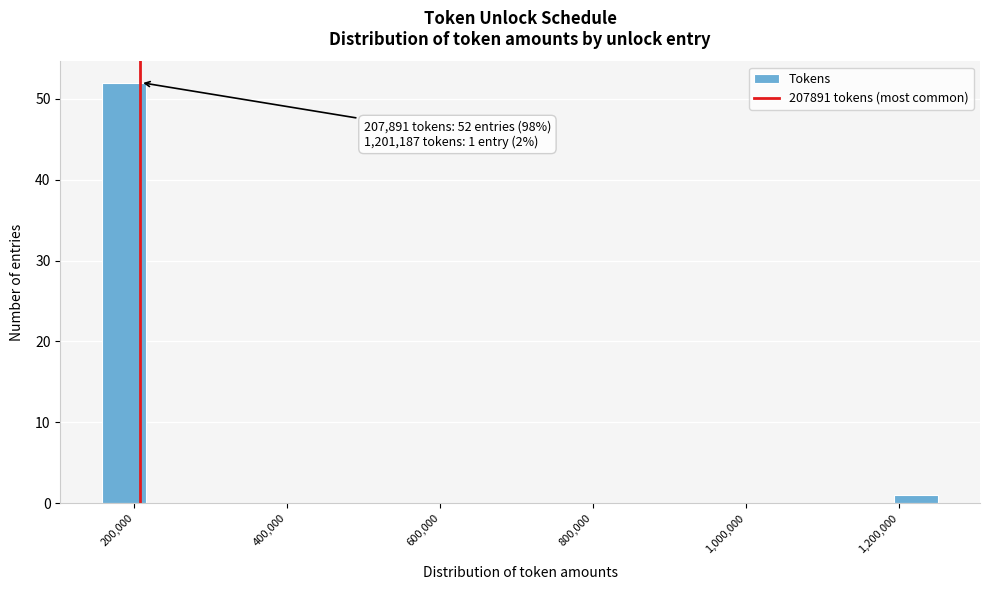

Read against the x-axis, roughly where is the centre of the tallest bar?

180000